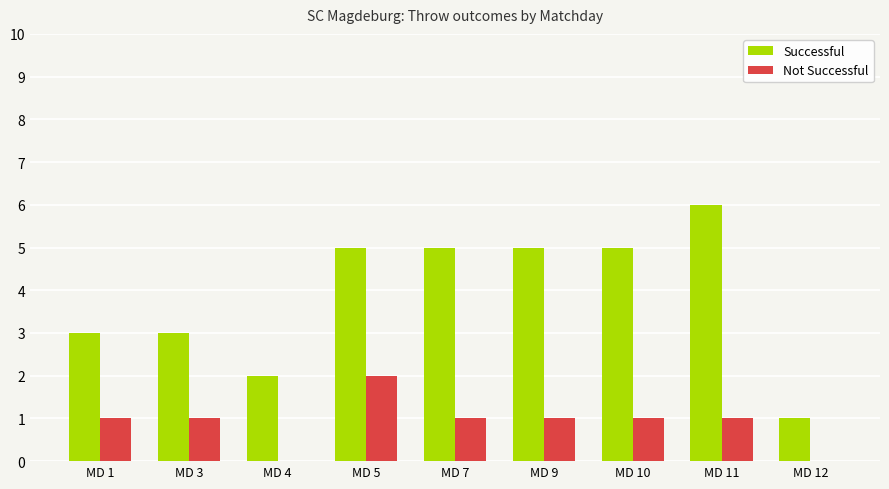

How many distinct data groups are displayed?

2